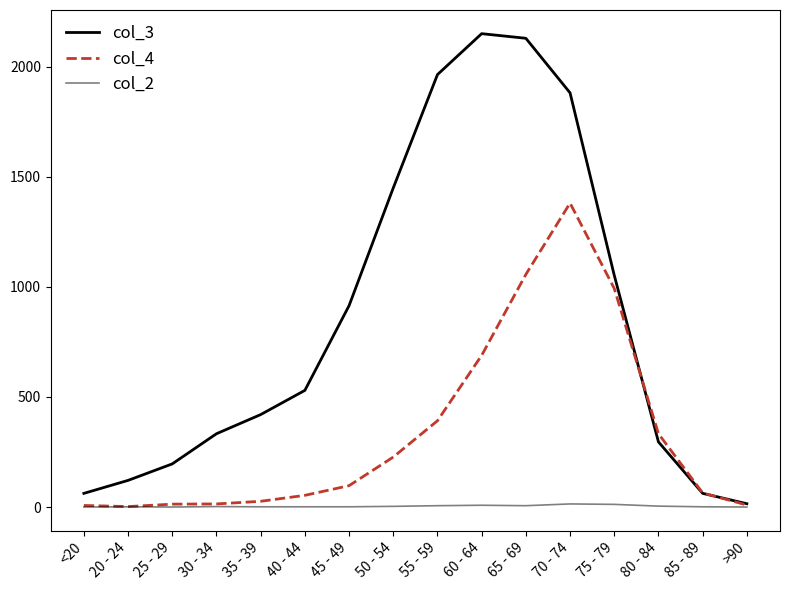

What is the label of the 8th point from the left?

50 - 54